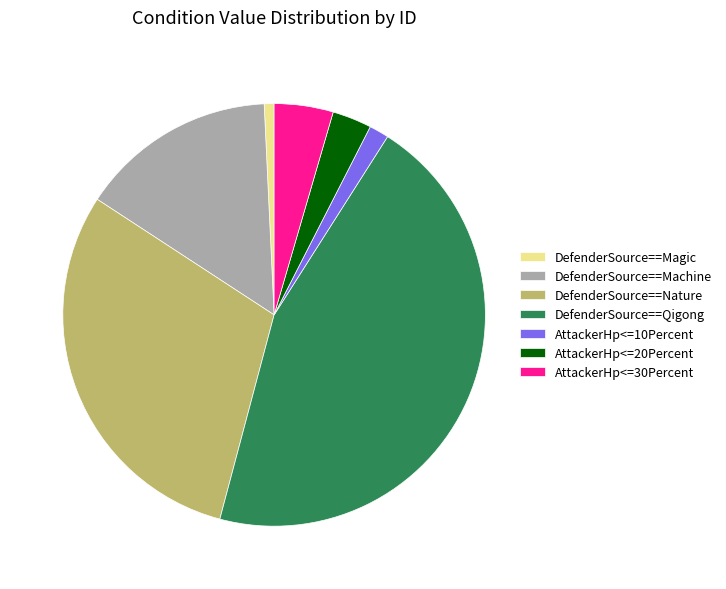

True or false: DefenderSource==Magic accounts for 11% of the total.

False